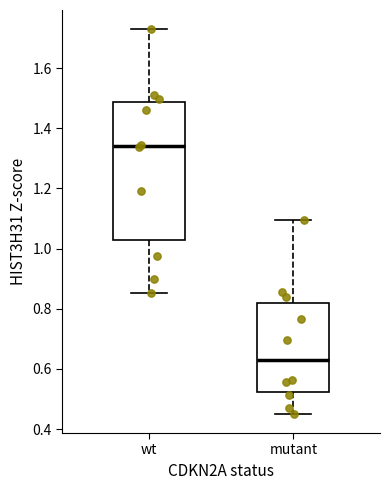

Which box has the lowest median line?

mutant